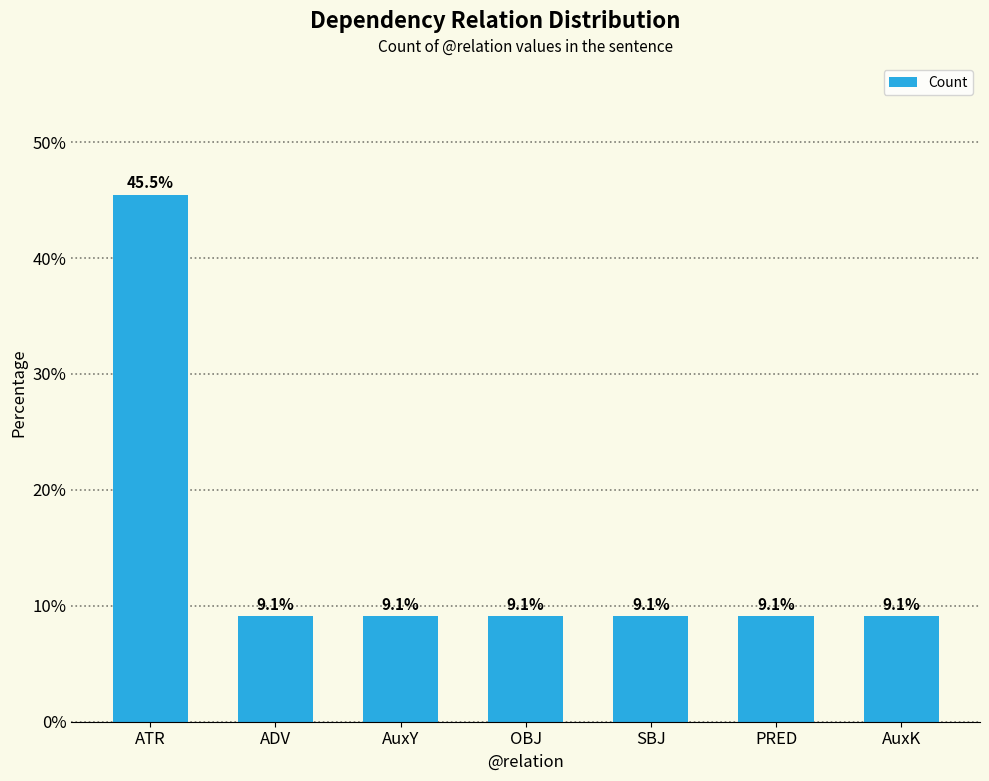

What is the difference between the maximum and second lowest values?

36.4